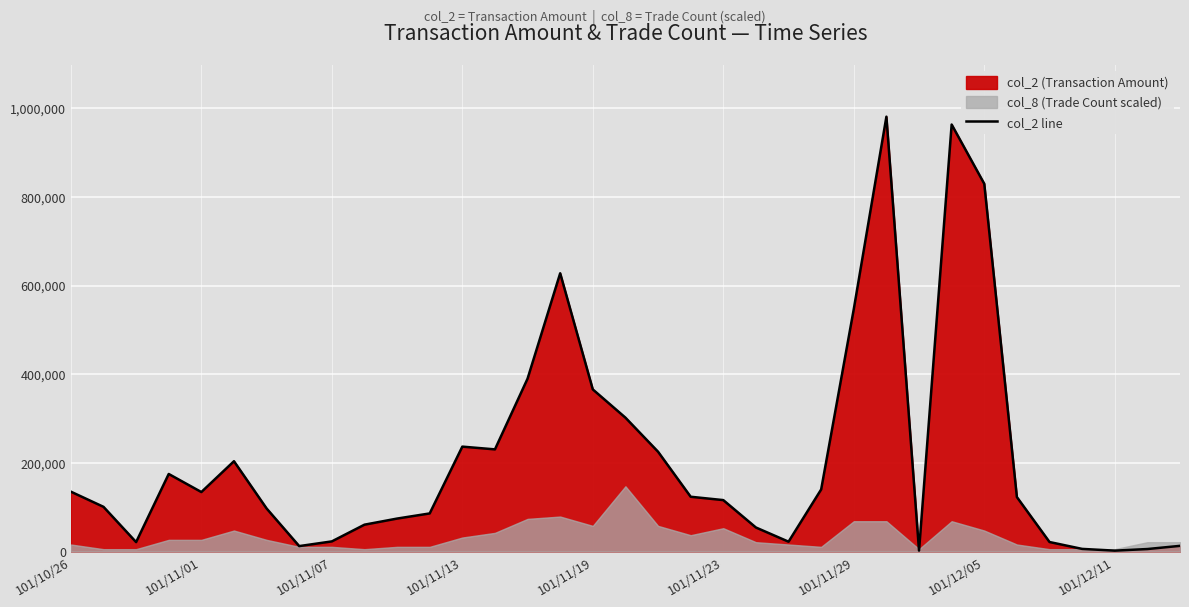

Rank the categories by value from lowest to highest.

32, 26, 33, 31, 101/12/05, 34, 101/11/07, 30, 22, 101/12/11, 21, 9, 10, 11, 101/11/29, 101/11/01, 20, 29, 19, 101/11/19, 101/10/26, 23, 101/11/13, 101/11/23, 18, 13, 12, 17, 16, 14, 24, 15, 28, 27, 25